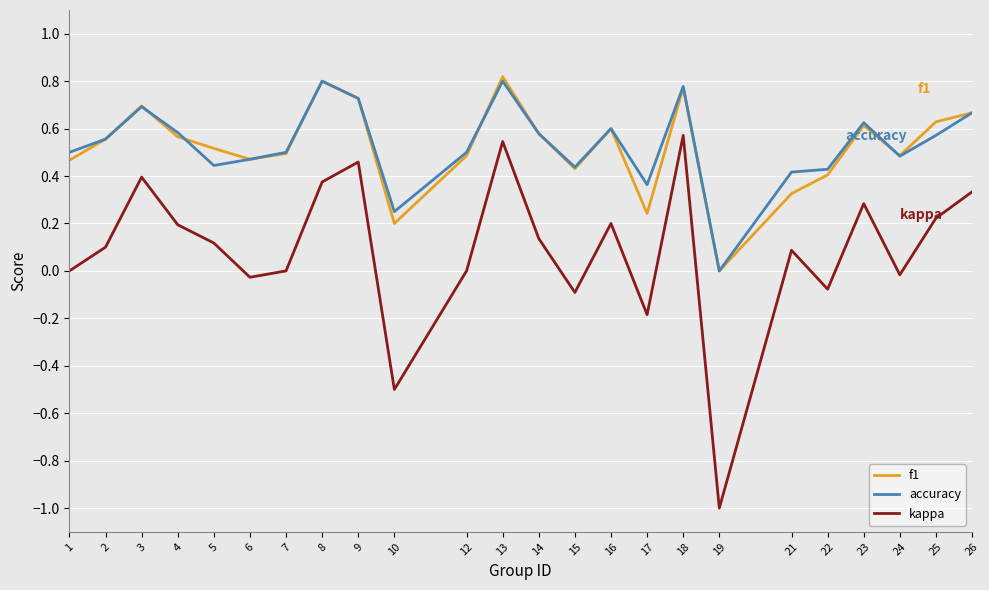

True or false: kappa and accuracy cross at least once.

False